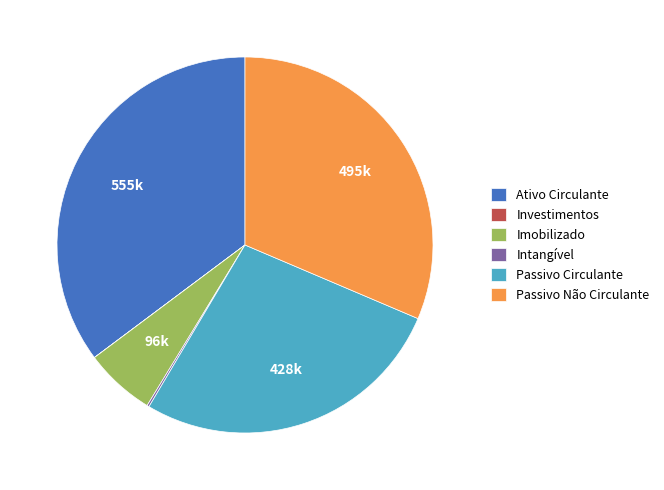

Do Passivo Circulante and Imobilizado together represent more than half of the pie?

No